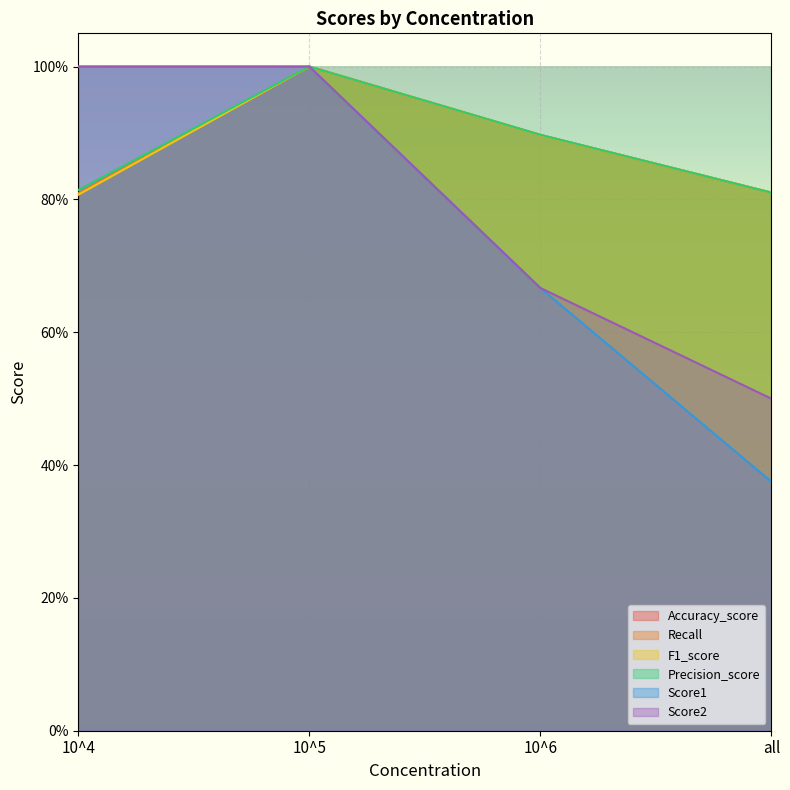

Rank the categories by Score2 value from lowest to highest.

all, 10^6, 10^4, 10^5